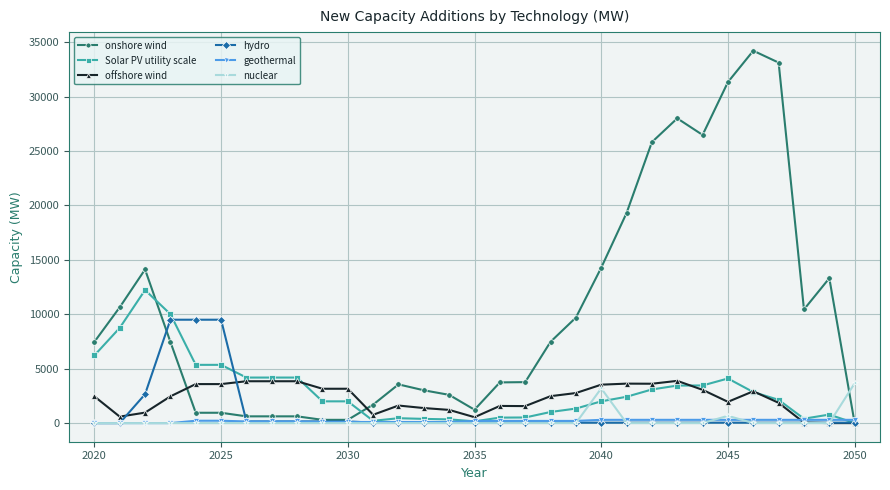

Which series has the largest range (max minus min)?

onshore wind